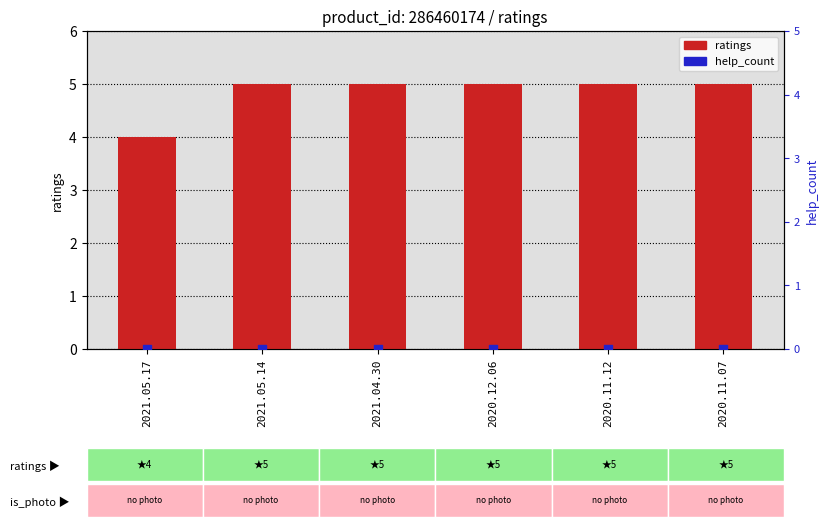

Which series contains the highest Y value?

ratings